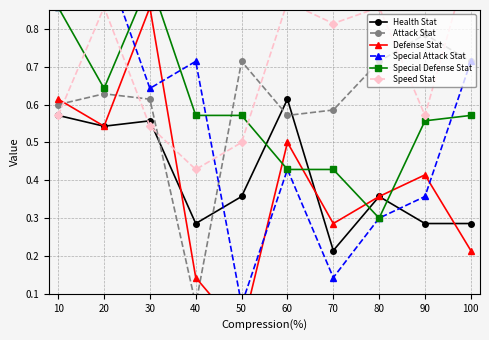

True or false: Health Stat has more than 2 points higher than both neighbors.

True